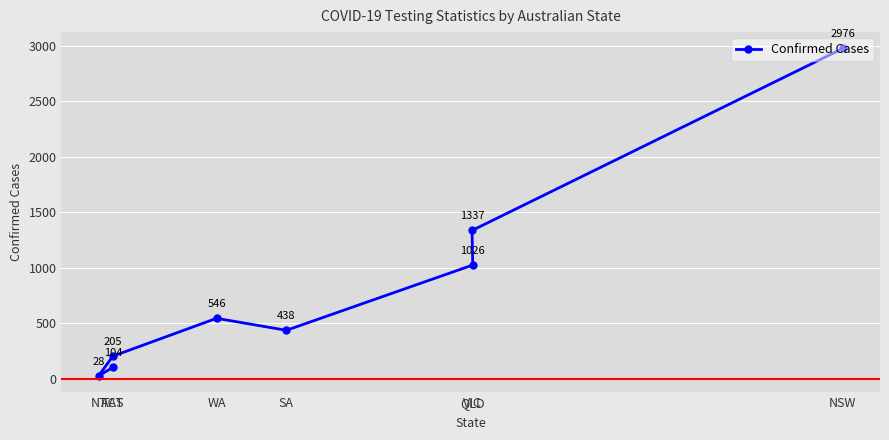

The chart shows a value of 754 at WA. True or false?

False